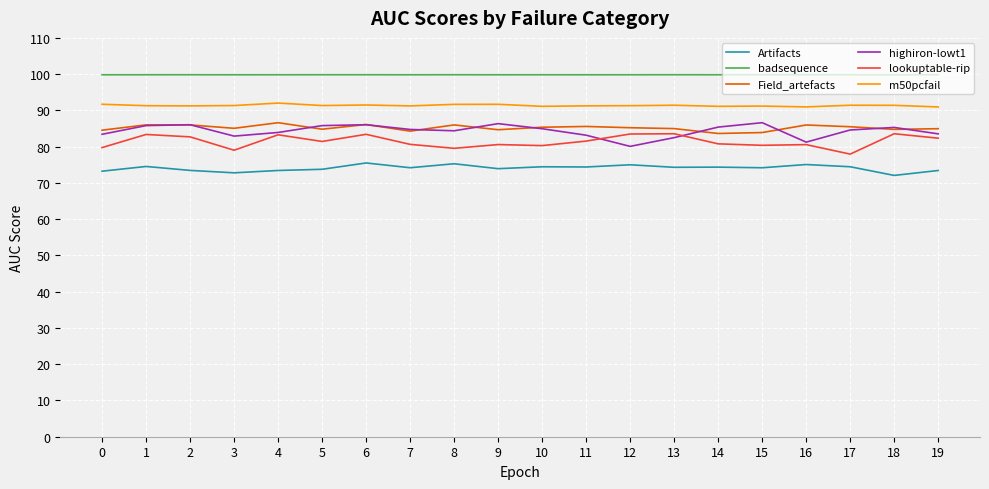

What are all the series names shown in the legend?

Artifacts, badsequence, Field_artefacts, highiron-lowt1, lookuptable-rip, m50pcfail